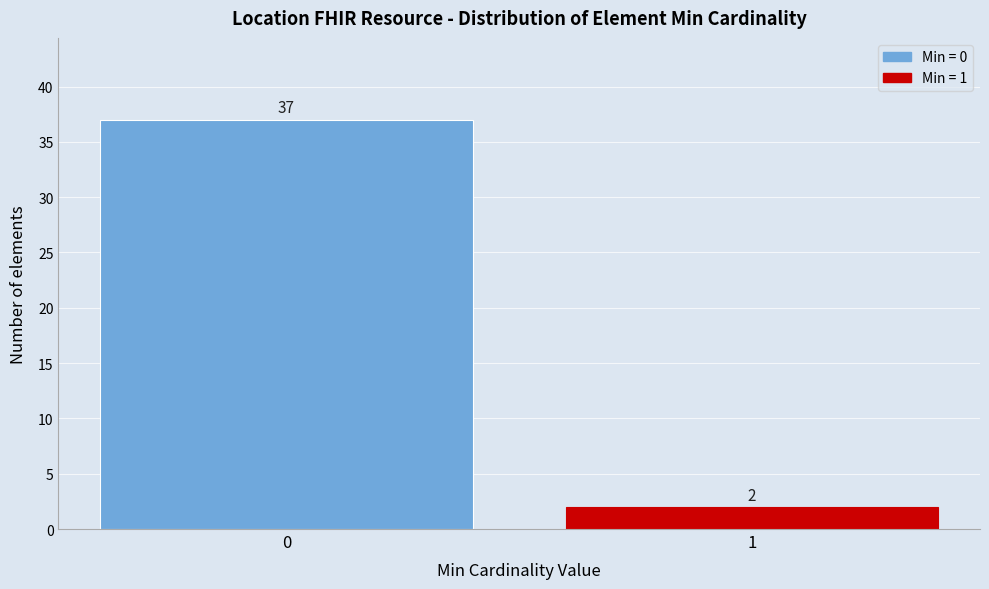

Reading left to right, transcribe all the data shown in this chart.

0=37	1=2